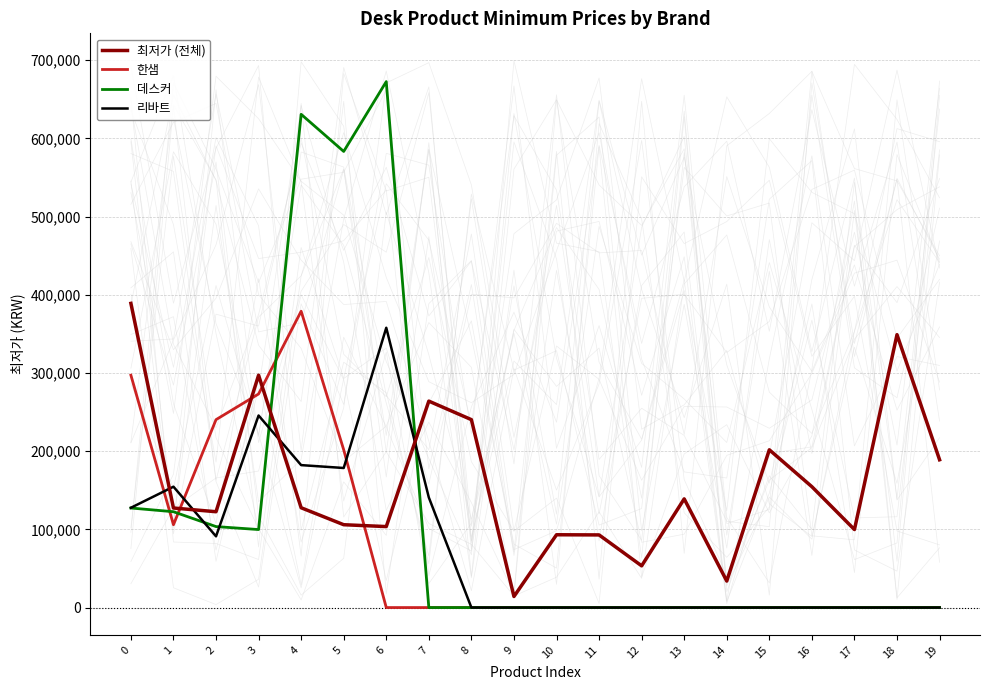

Where do 최저가 (전체) and 리바트 first cross each other?

0 and 1